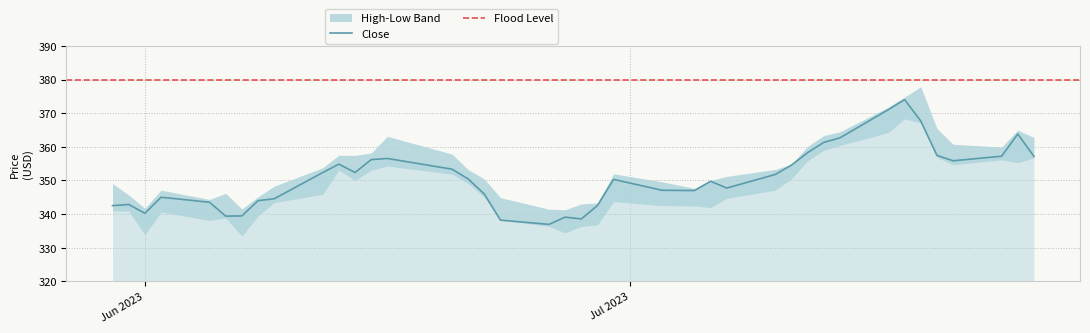

What is the label of the 36th point from the left?

2023-07-20